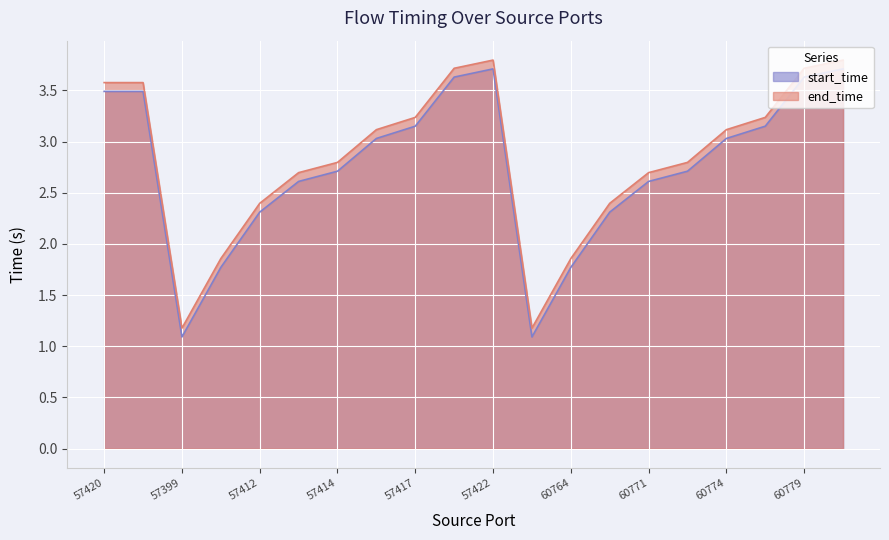

Reading right to left, transcribe all the data shown in this chart.

start_time: 60780=3.7	60779=3.6	60775=3.2	60774=3.0	60772=2.7	60771=2.6	60770=2.3	60764=1.8	60757=1.1	57422=3.7	57421=3.6	57417=3.2	57416=3.0	57414=2.7	57413=2.6	57412=2.3	57406=1.8	57399=1.1	60778=3.5	57420=3.5
end_time: 60780=3.8	60779=3.7	60775=3.2	60774=3.1	60772=2.8	60771=2.7	60770=2.4	60764=1.9	60757=1.2	57422=3.8	57421=3.7	57417=3.2	57416=3.1	57414=2.8	57413=2.7	57412=2.4	57406=1.9	57399=1.2	60778=3.6	57420=3.6